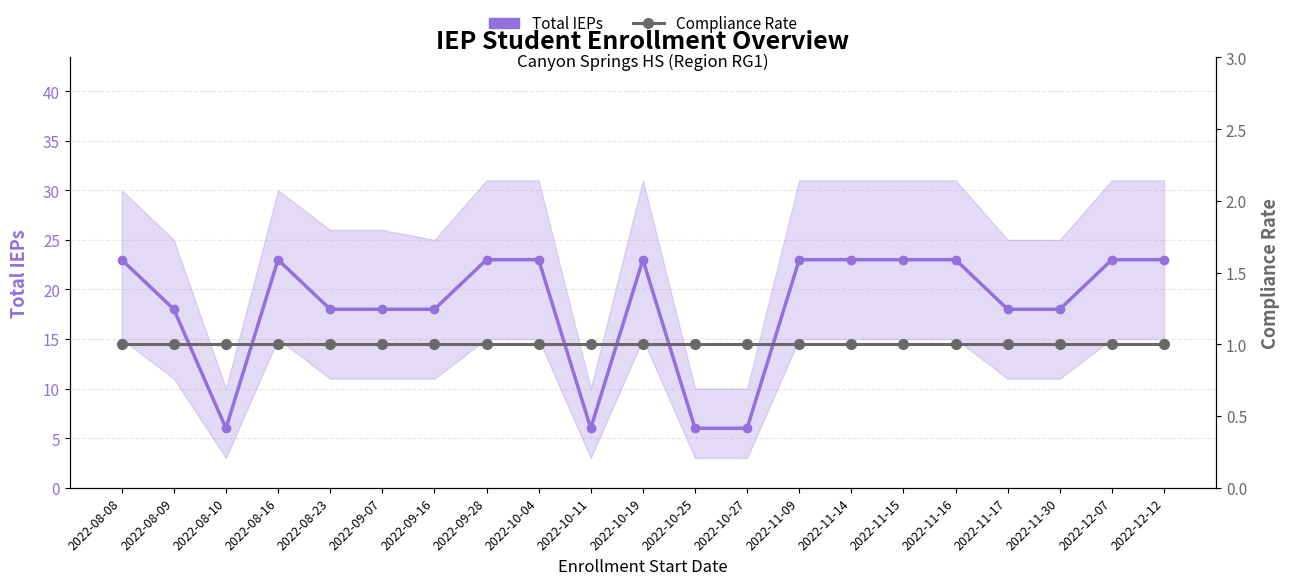

At which category is the sum across all series the highest?

2022-08-08